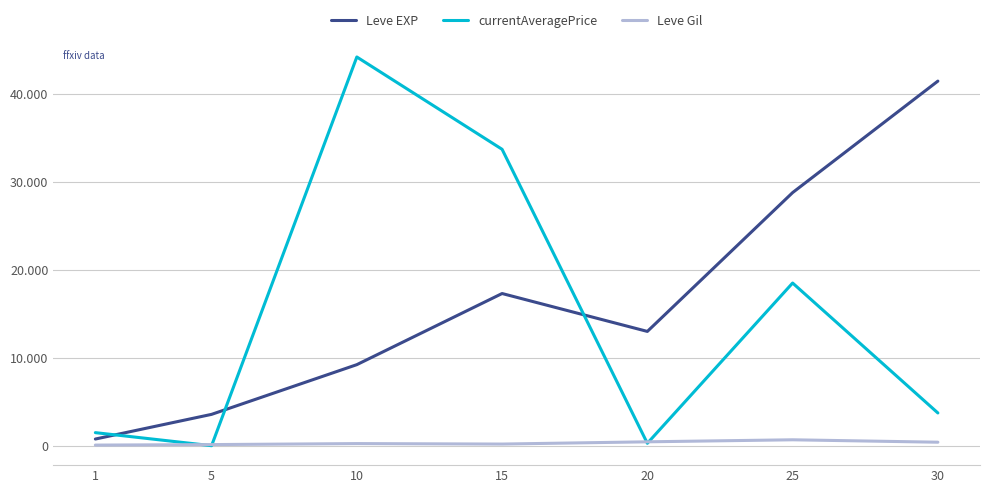

Is this an area chart (filled region under the line)?

No